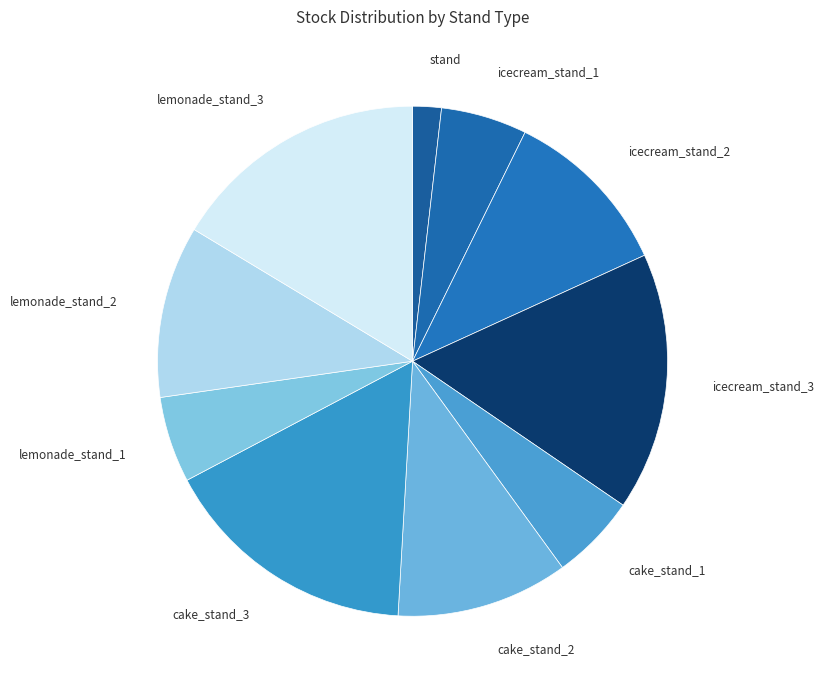

How many slices are in this pie chart?

10